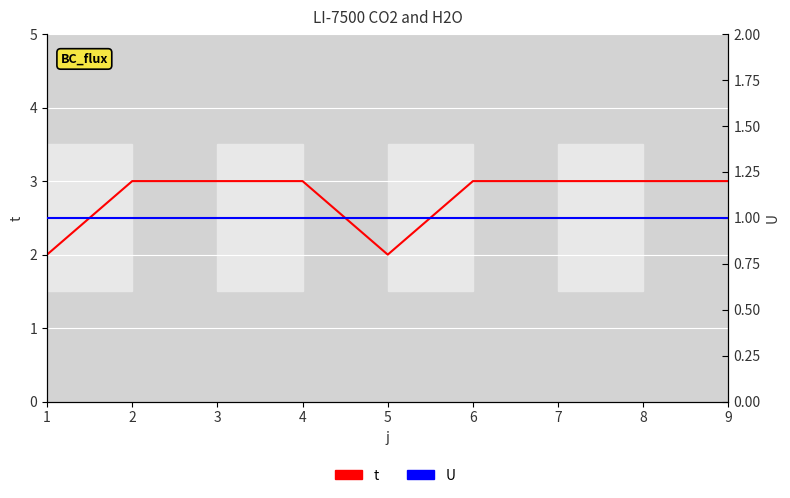

Which series has the largest total across all categories?

t